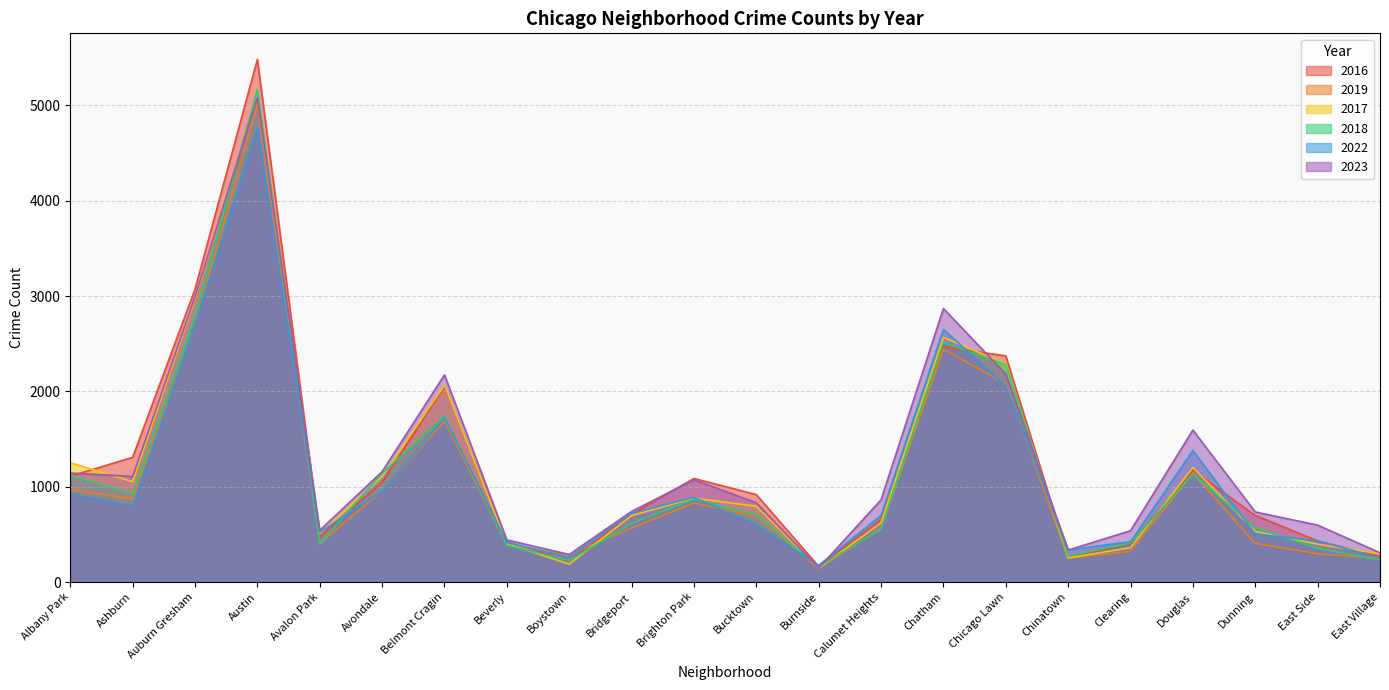

How many lines are shown in the chart?

6